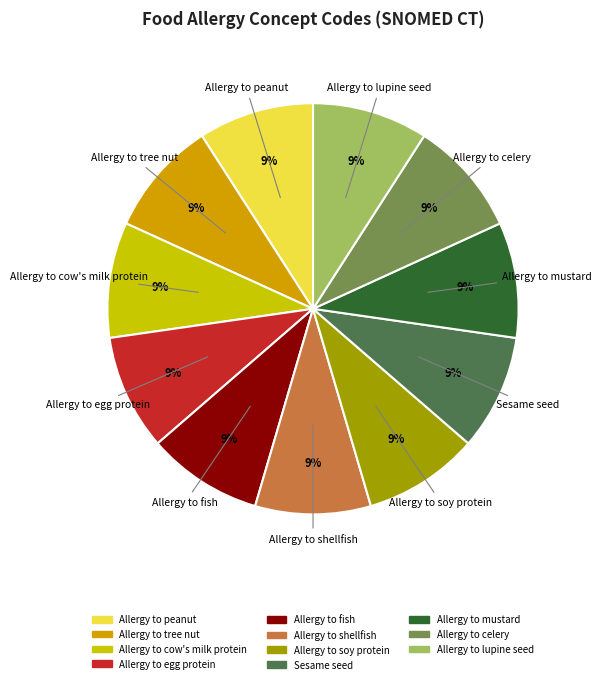

Is Allergy to tree nut the majority of the pie?

No